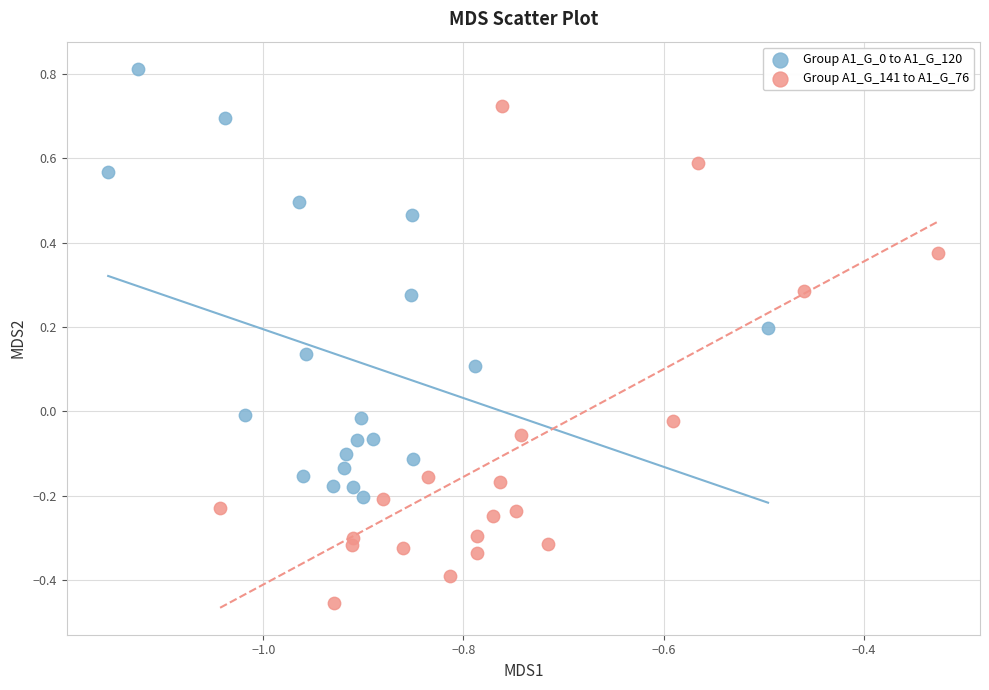

Which series has the largest Y range (max minus min)?

Group A1_G_141 to A1_G_76